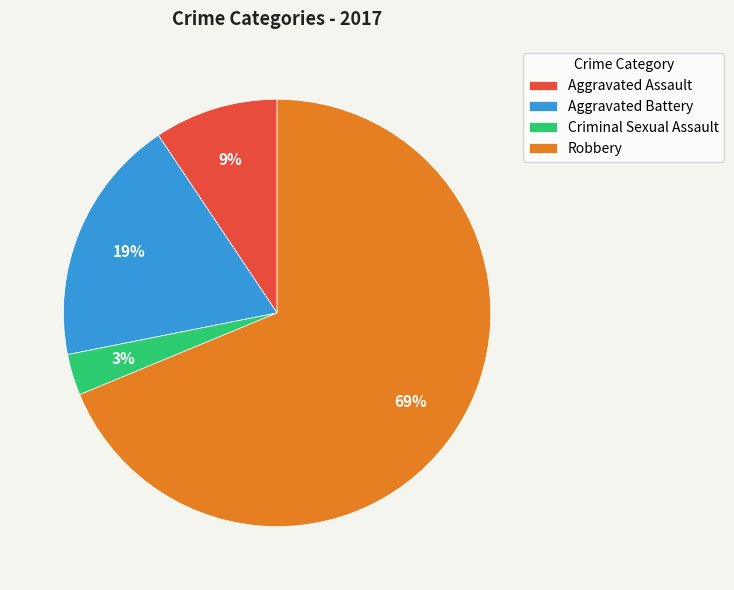

Which slice represents more than half of the pie?

Robbery